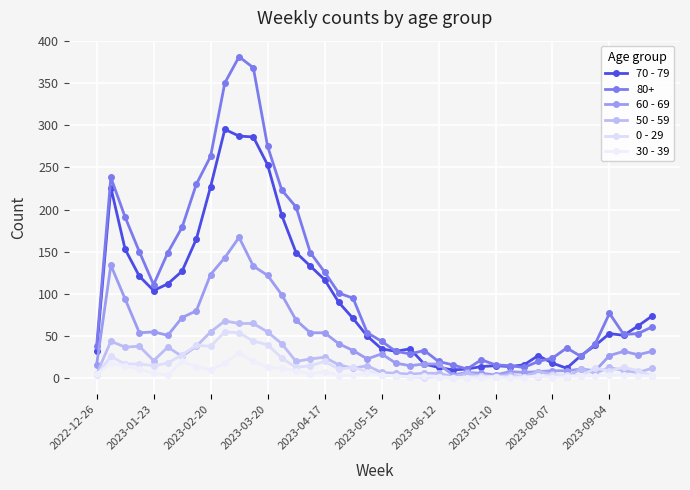

Is this an area chart (filled region under the line)?

No